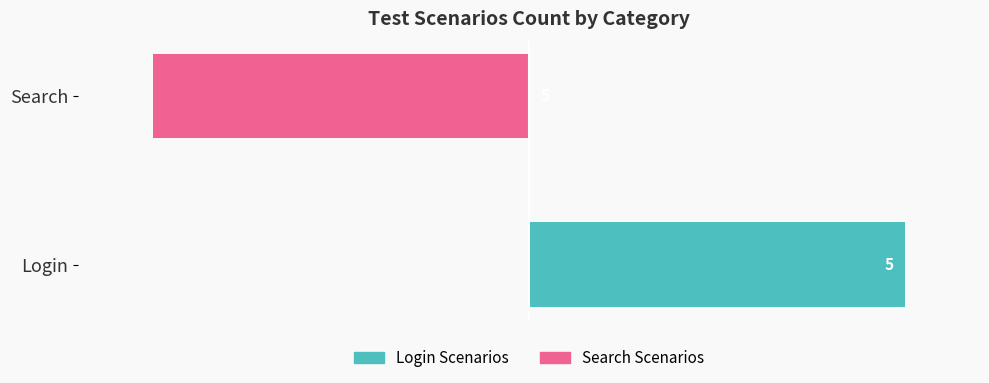

True or false: Login Scenarios has a value of 5 at Login.

True